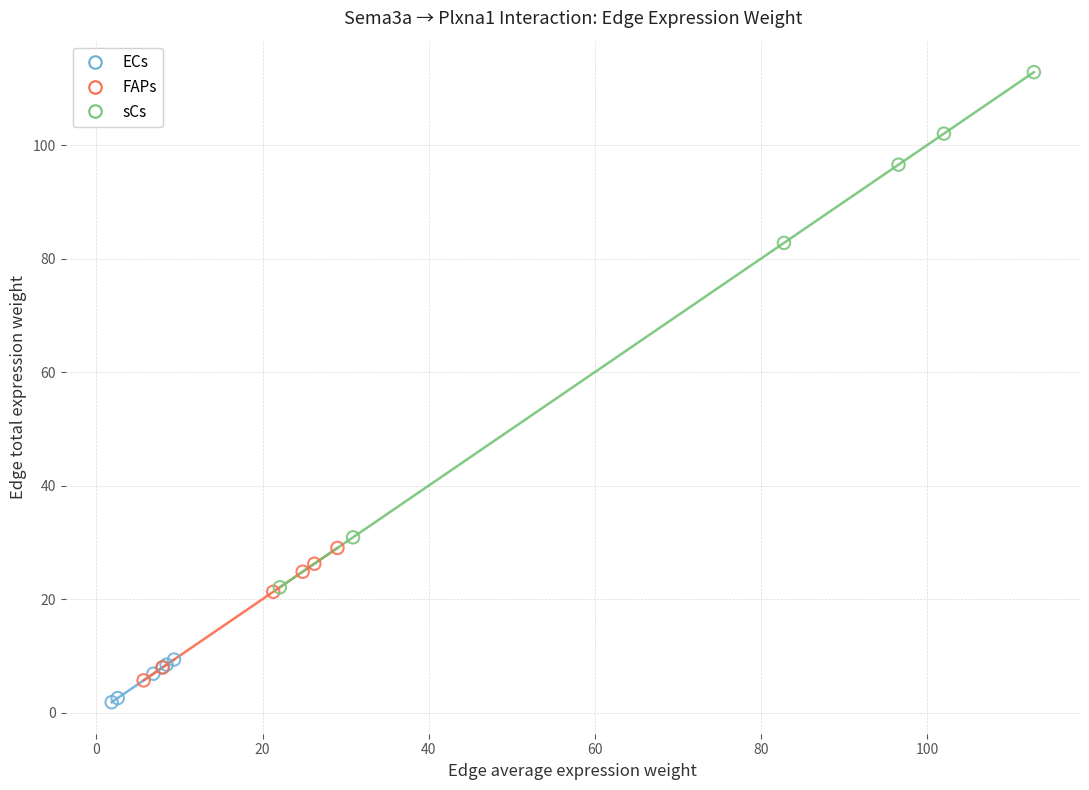

Which series has the largest Y range (max minus min)?

sCs